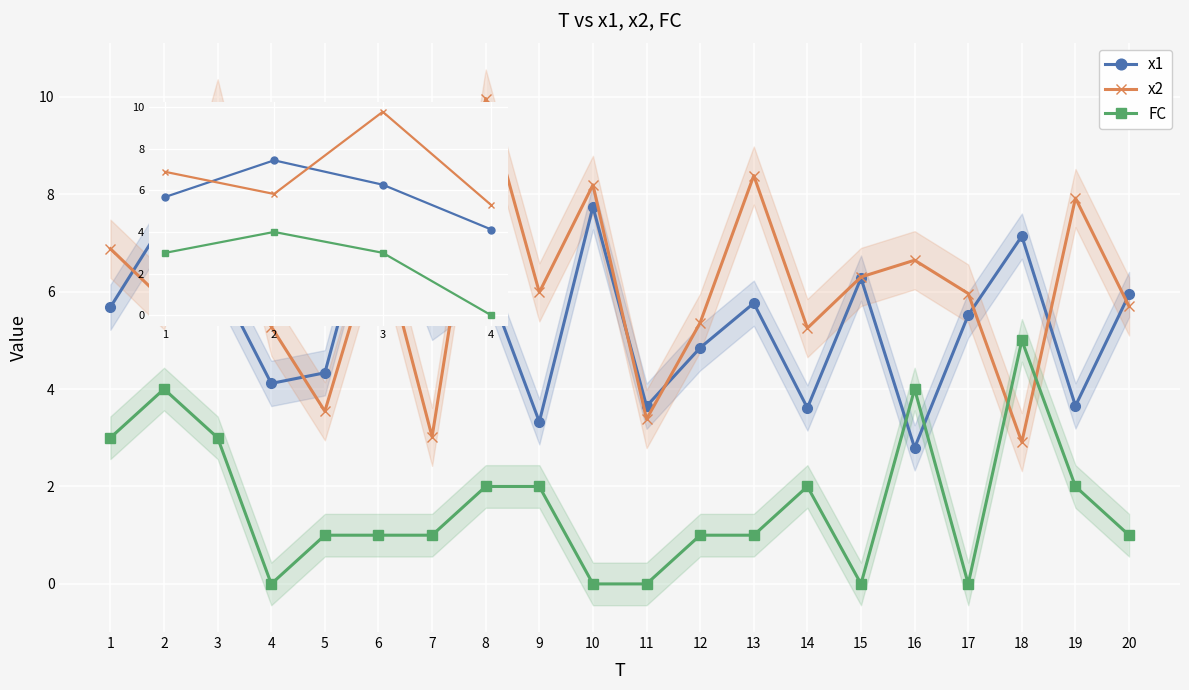

How many lines are shown in the chart?

3